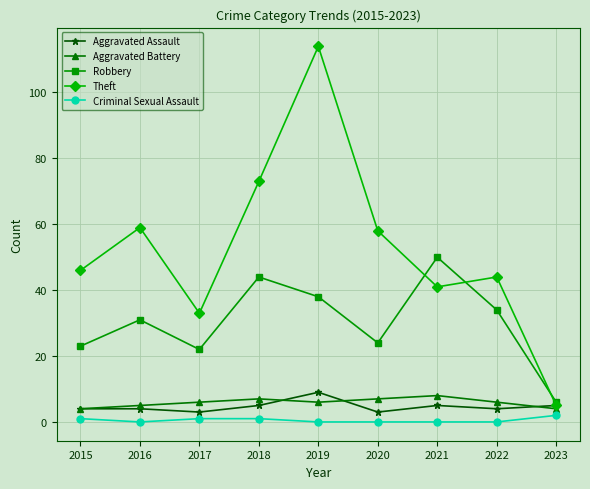

What value does the Aggravated Battery series have at 2020?

7